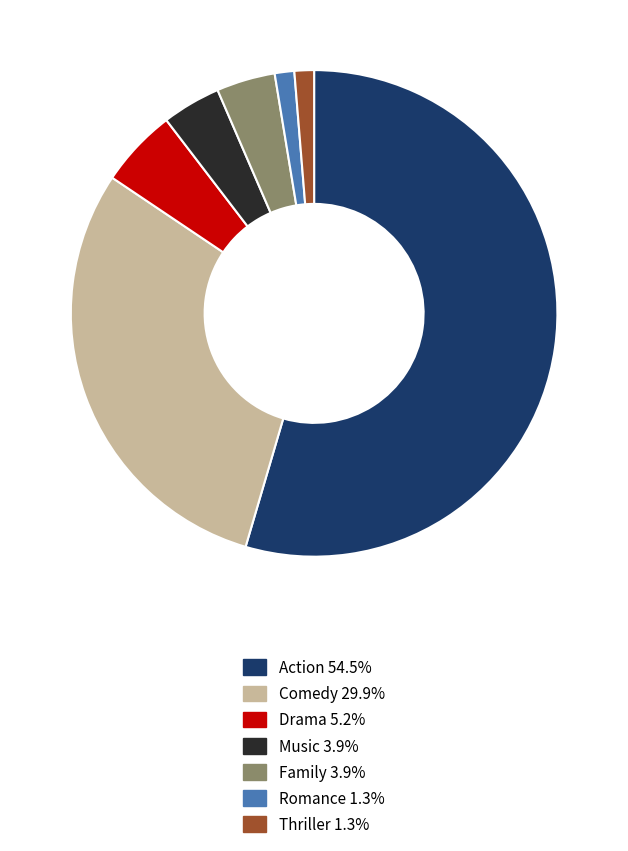

Approximately how many times larger is the value at Music compared to Thriller?

3.0